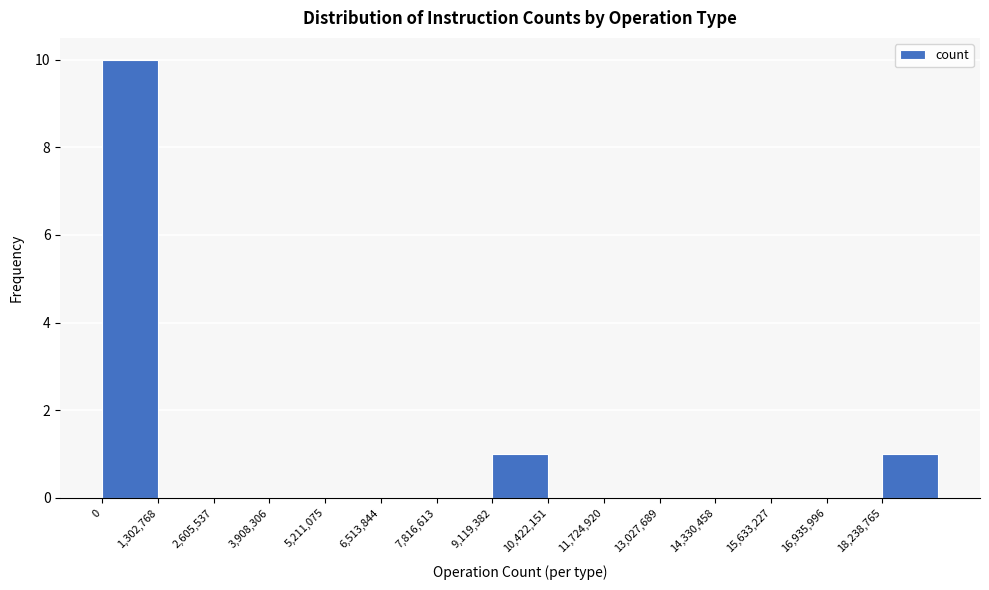

How tall is the bar that spans 0 to 1400000 on the x-axis? Neither the bar edges nor the heights are printed on the chart, so give them approximately, as read against the axes.

10